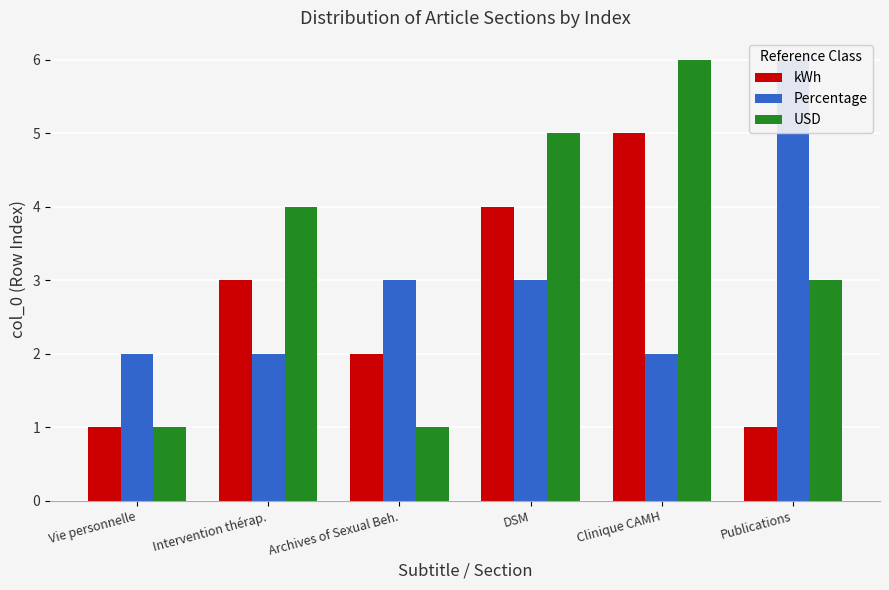

Count the number of categories in the chart.

6